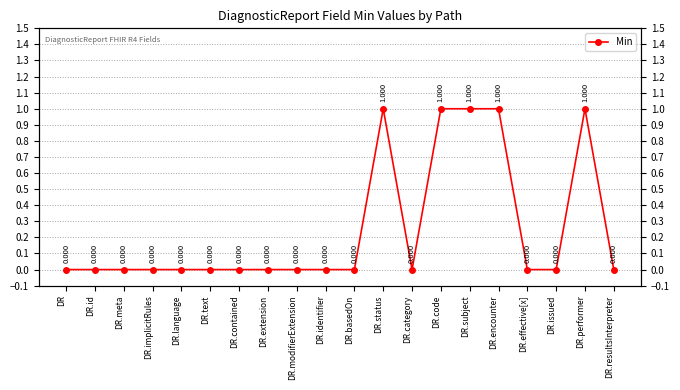

Is it true that the value at DR.language is 1?

False